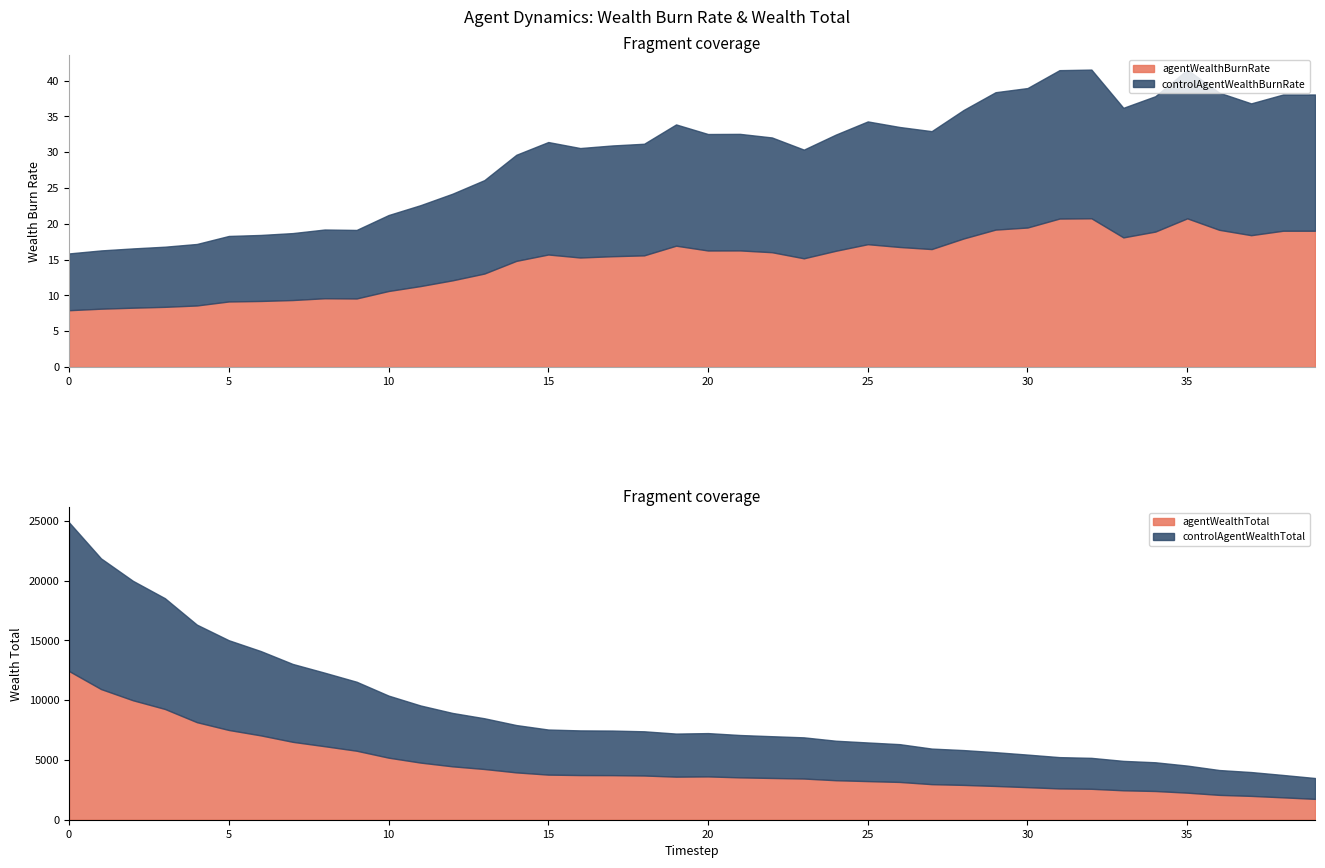

True or false: controlAgentWealthTotal and agentWealthTotal cross at least once.

False